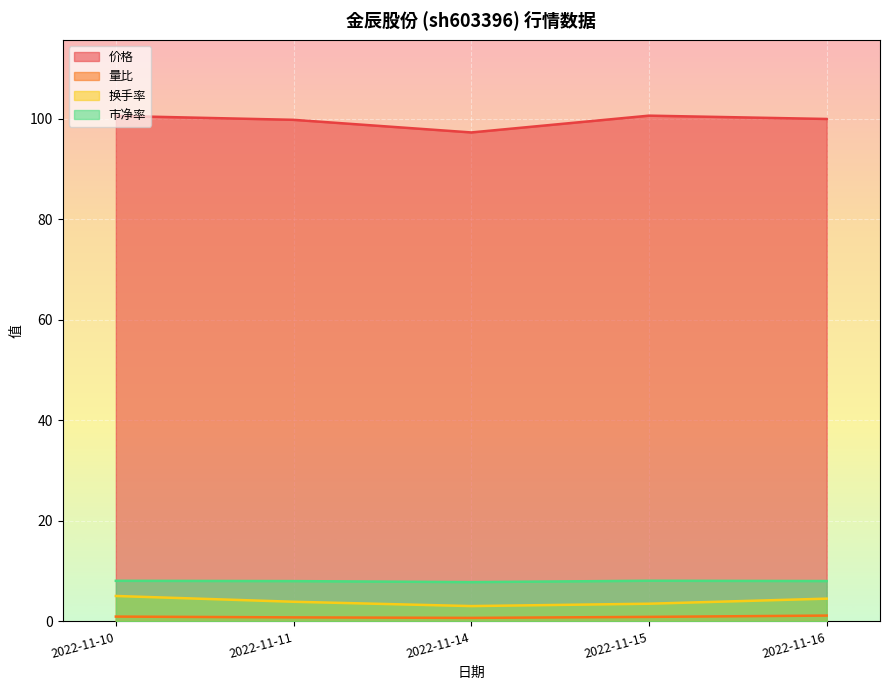

Which series has the largest total across all categories?

价格